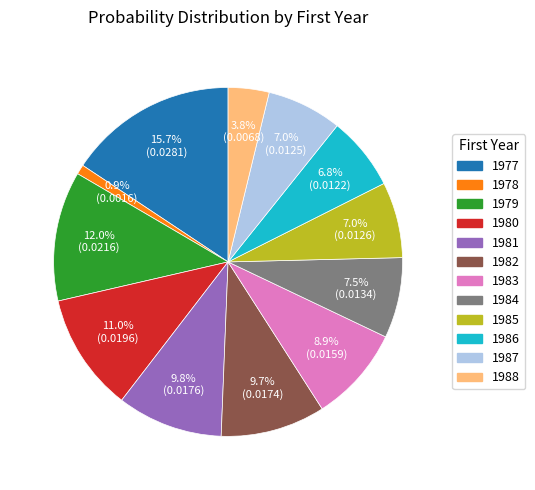

How much of the chart is everything except 1979?

88.0%